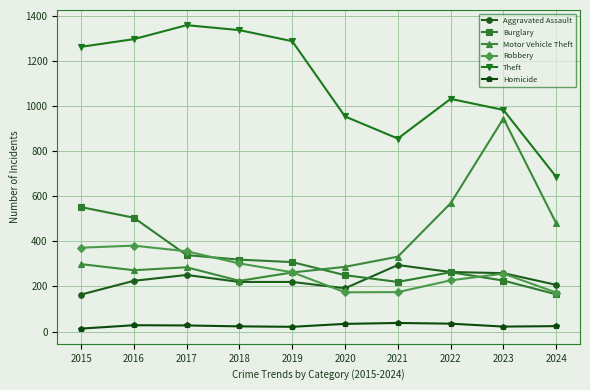

In Robbery, how many points are higher than both neighbors (excluding endpoints)?

2